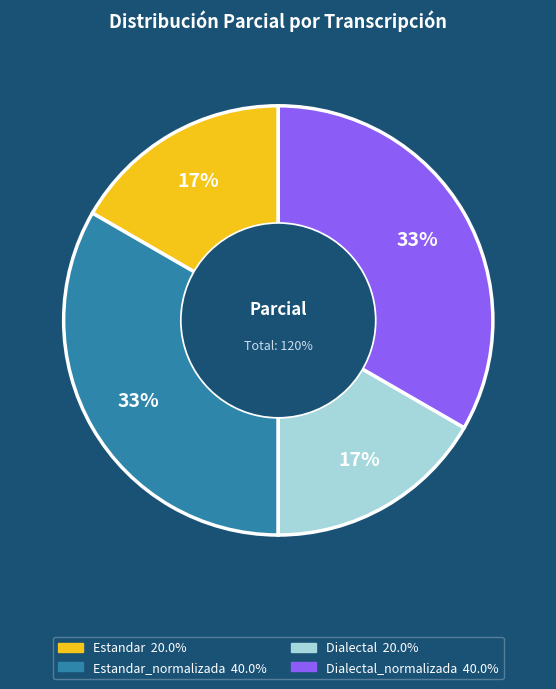

The Estandar_normalizada slice represents 33% of the pie. True or false?

True